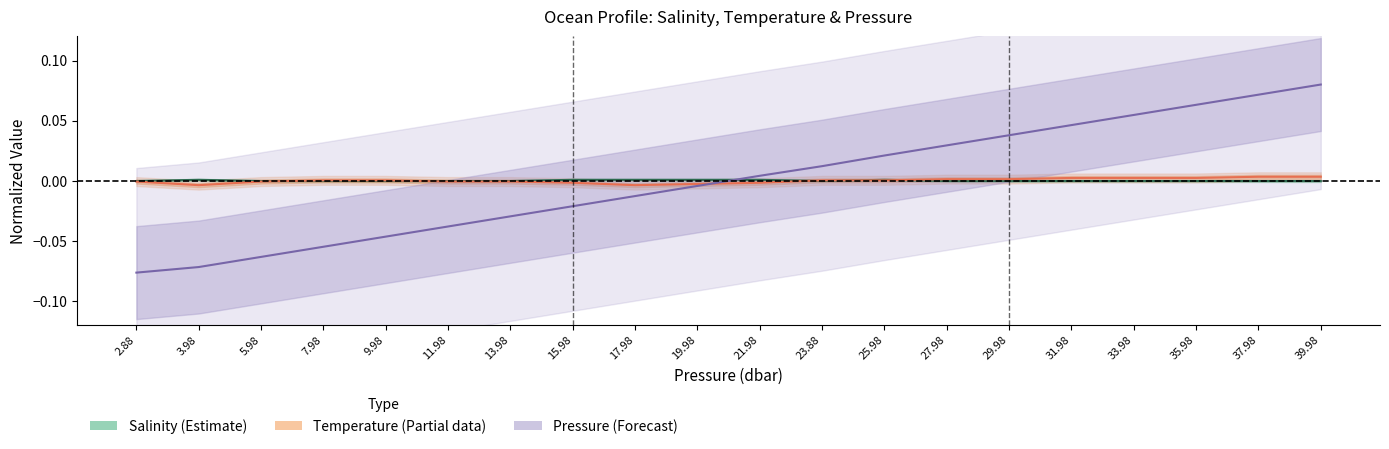

What is the sum of the Pressure mid values at 11.98 and 3.98?

-0.1